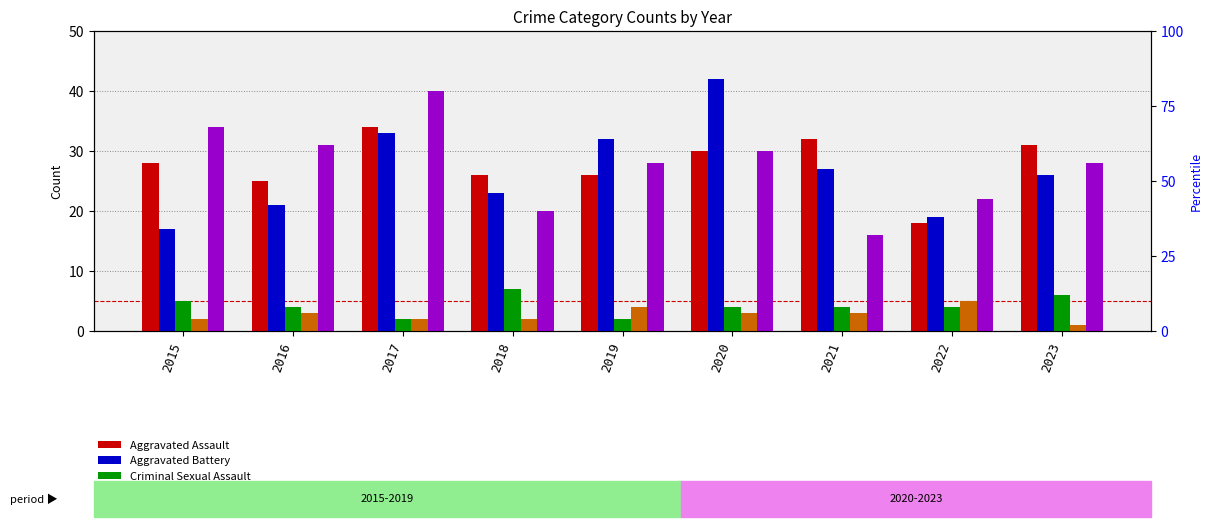

Which series has the largest range (max minus min)?

Aggravated Battery